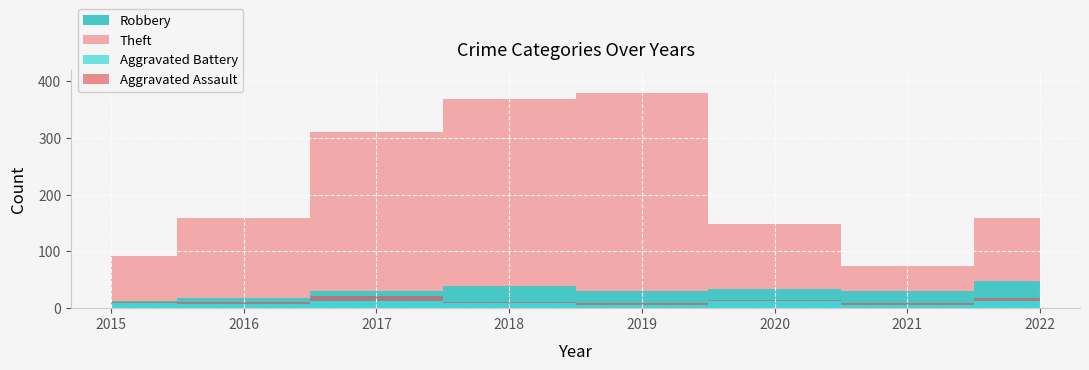

At which category is the sum across all series the highest?

2019